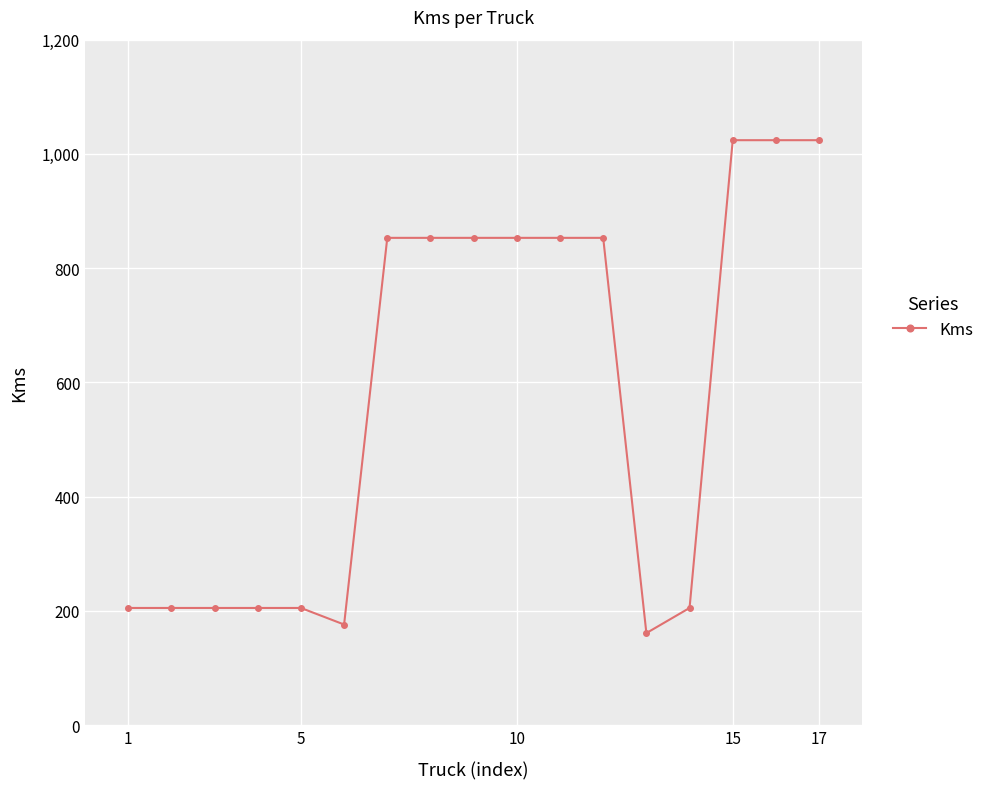

Reading right to left, list all the values displayed in this chart.

1024	1024	1024	205	161	853	853	853	853	853	853	176	205	205	205	205	205